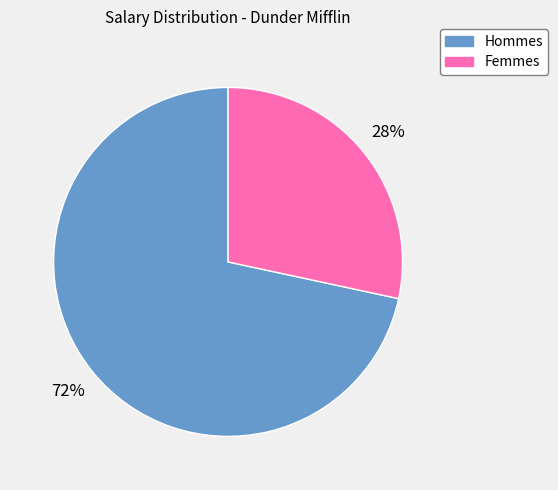

How many slices are in this pie chart?

2